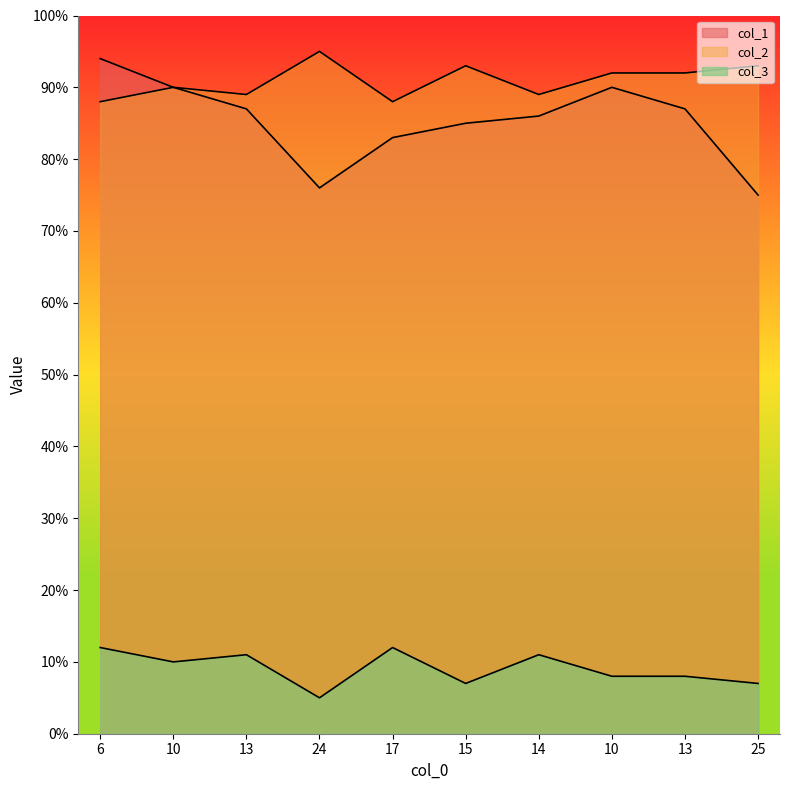

True or false: col_3 and col_1 cross at least once.

False